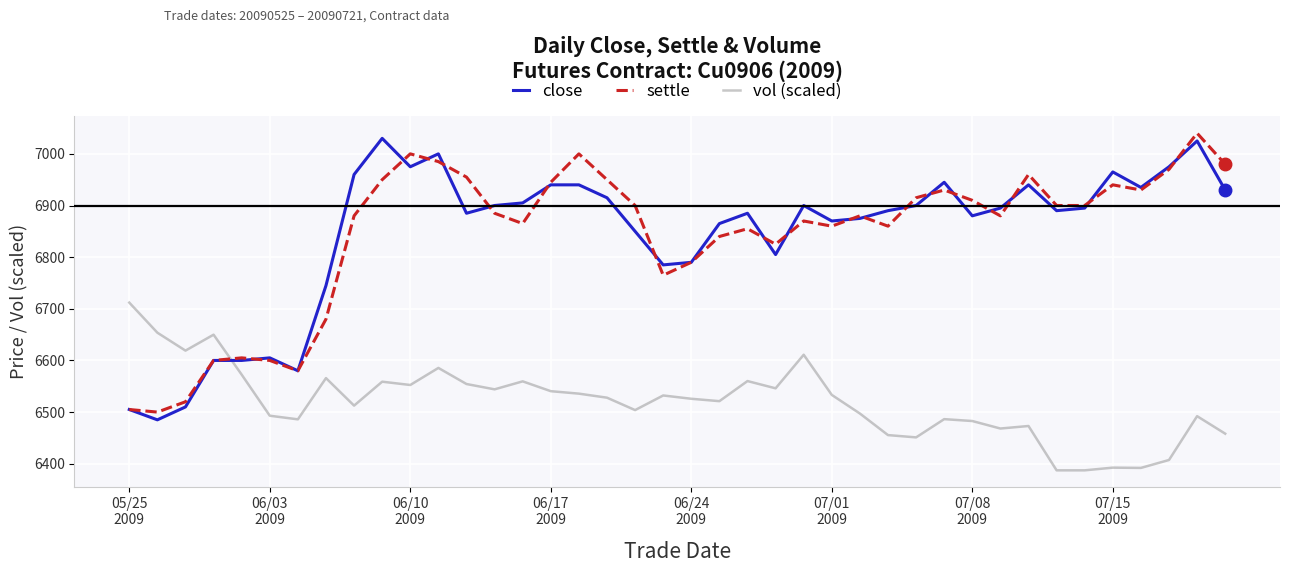

What is the smallest value displayed?

6387.2